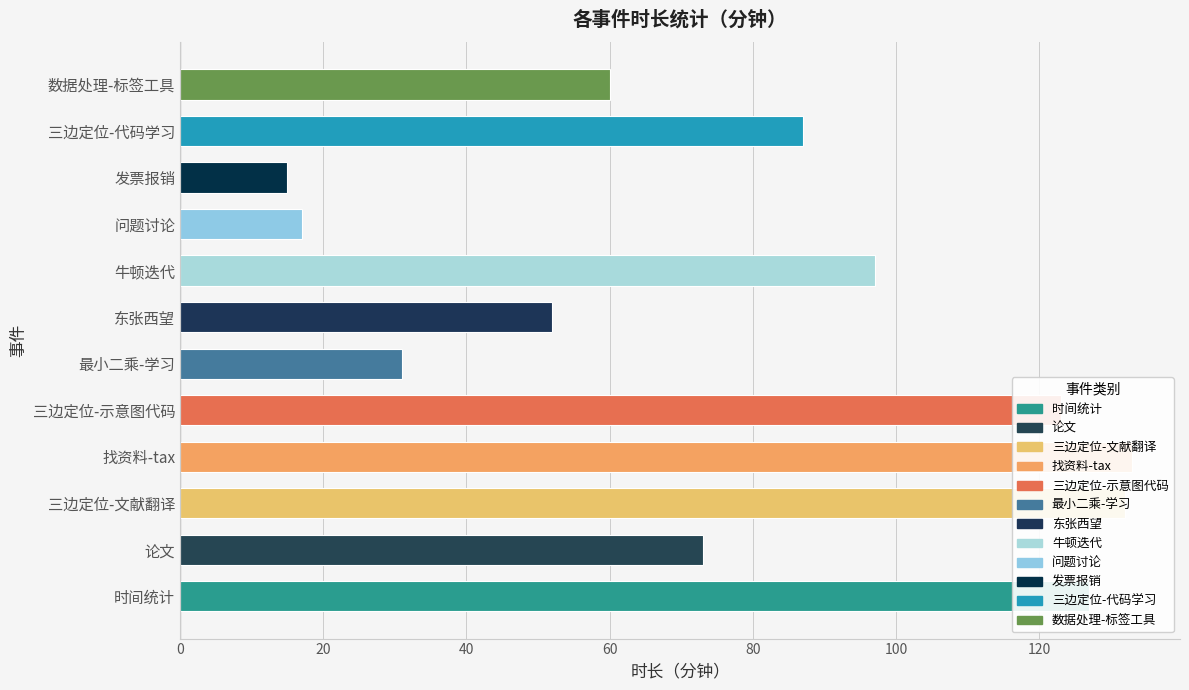

What is the sum of the values at 时间统计 and 最小二乘-学习?

158